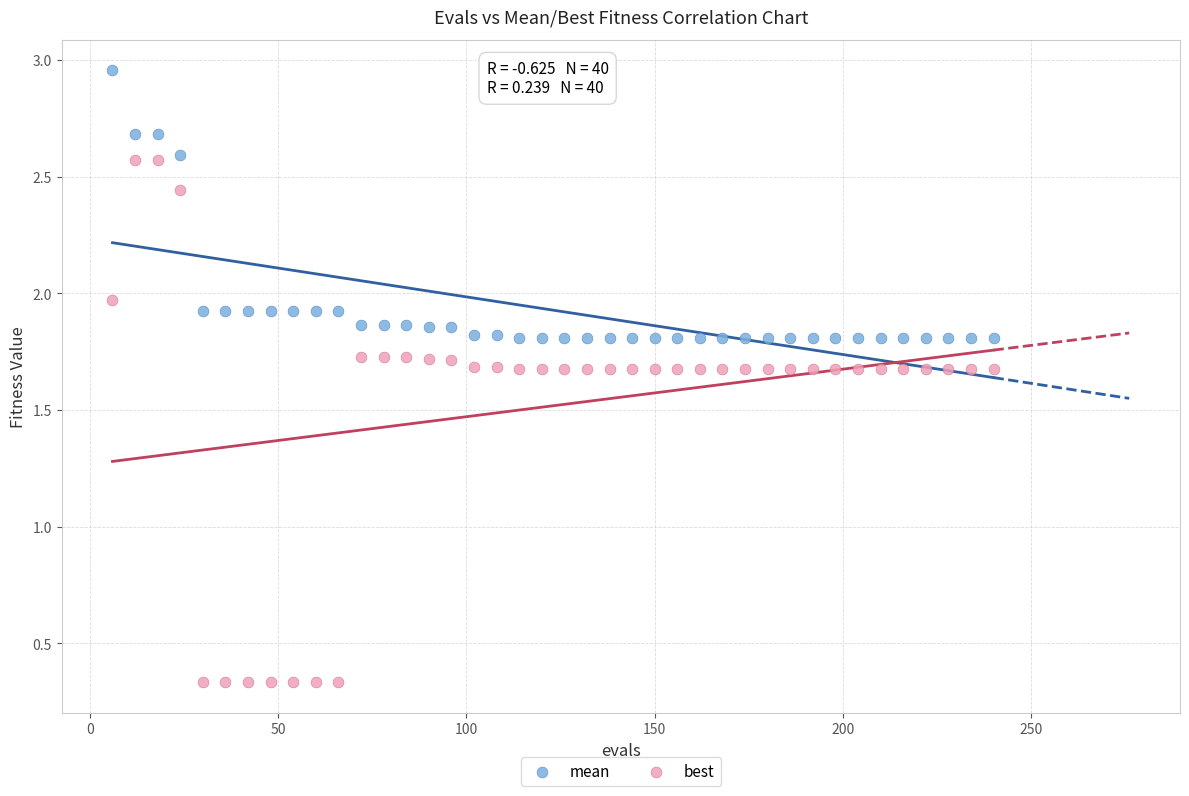

Which series contains the highest Y value?

mean